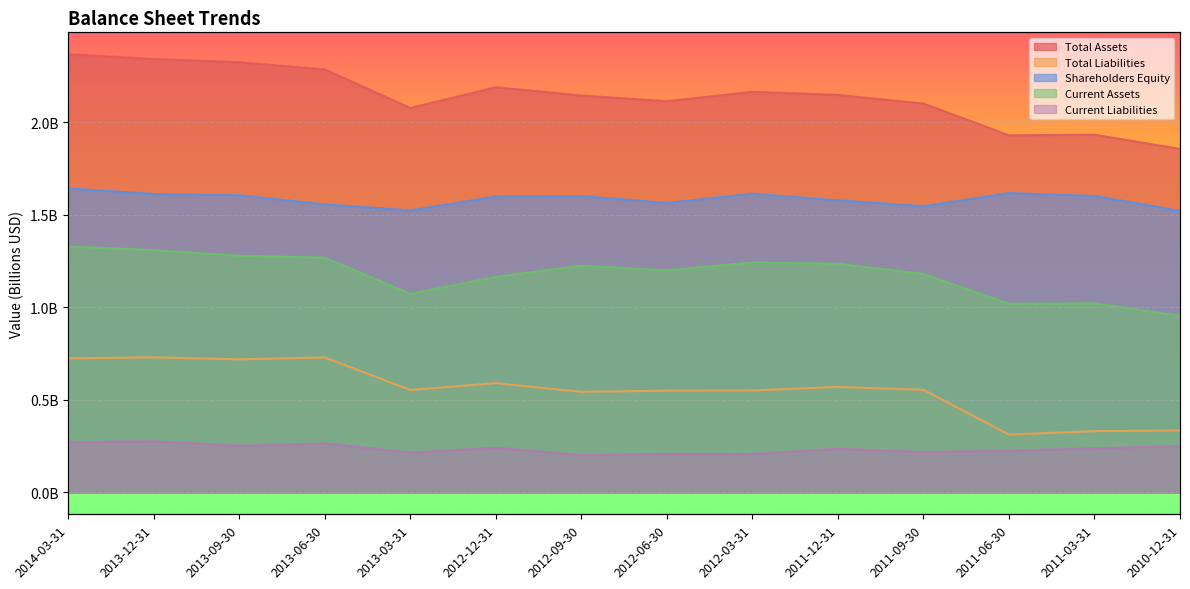

What is the label of the 5th point from the left?

2013-03-31